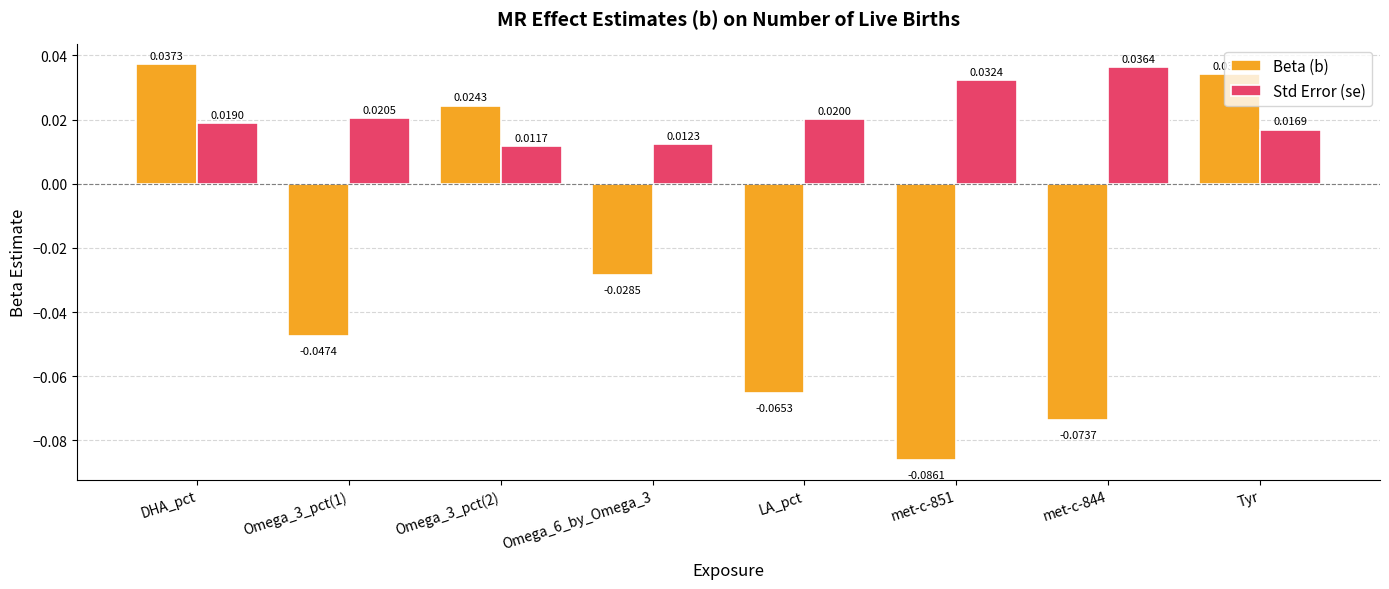

Rank the series by their average value, from highest to lowest.

Std Error (se), Beta (b)